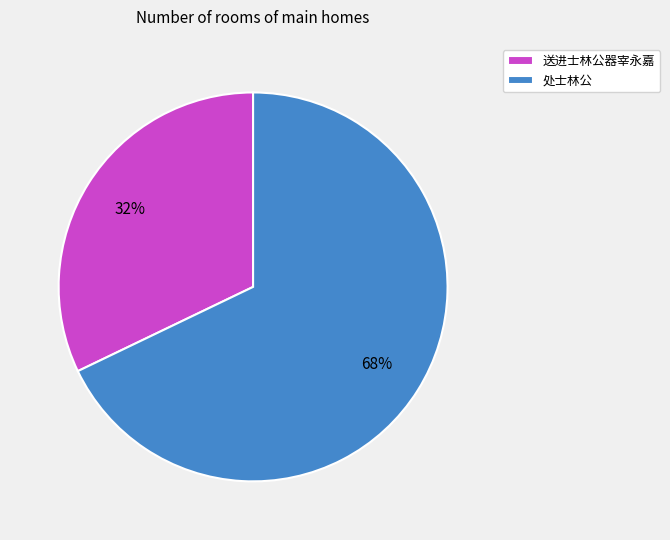

To the nearest percent, what is the difference between the 送进士林公器宰永嘉 and 处士林公 slice percentages?

36%